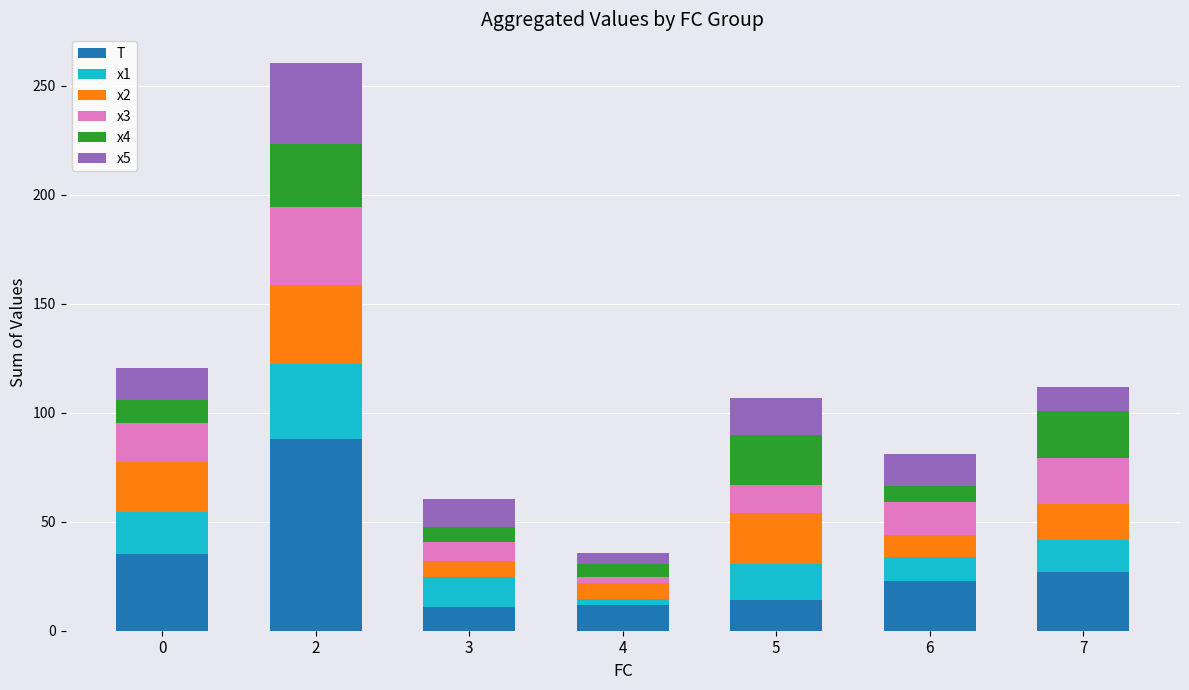

The value of T at 5 is 22.7. True or false?

False